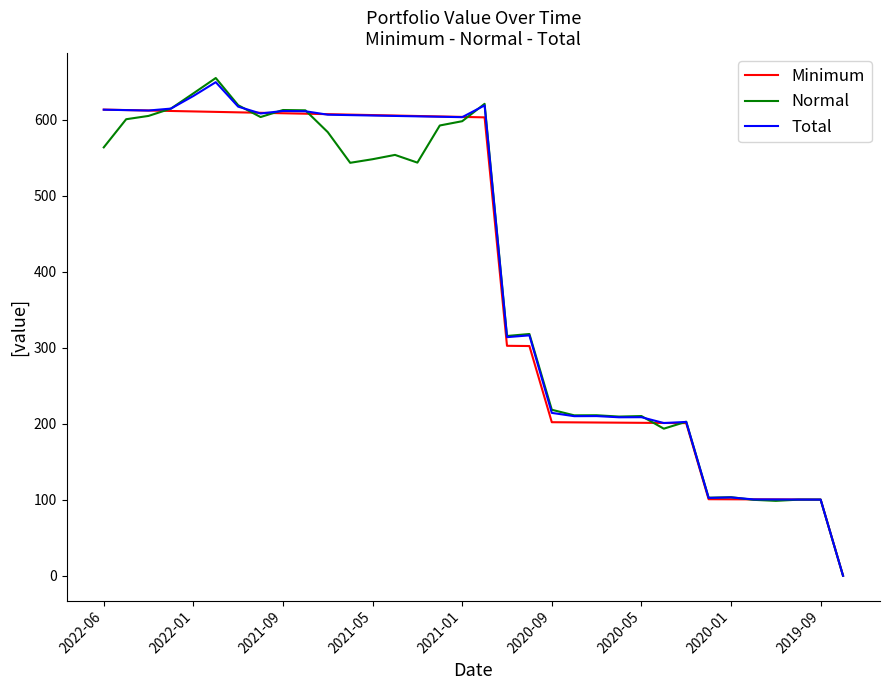

What is the maximum value for Total?

649.2